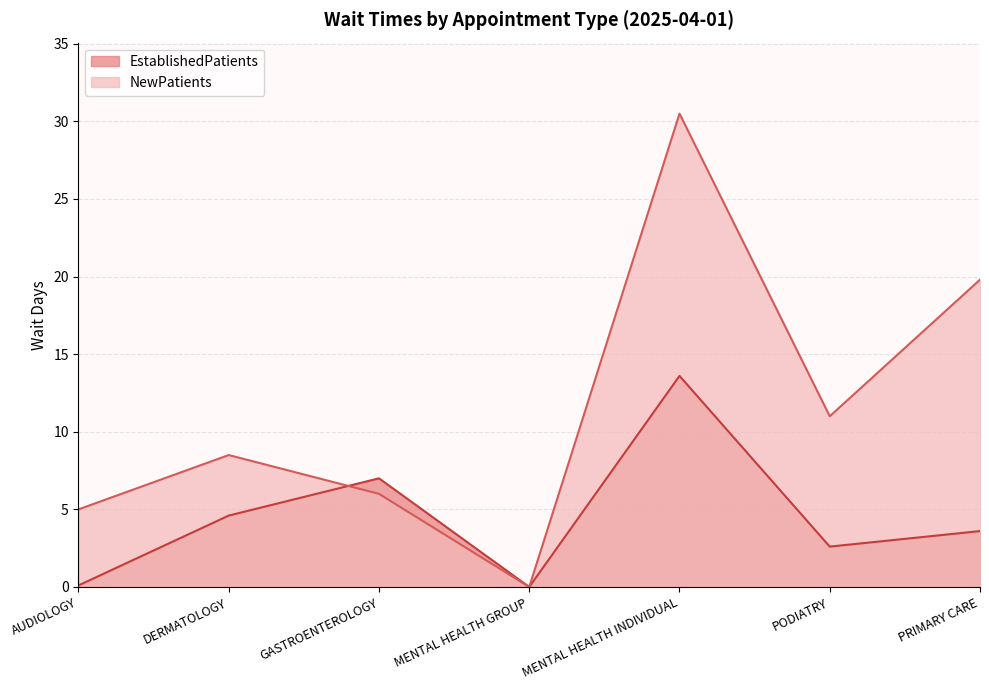

What is the label of the 2nd point from the left?

DERMATOLOGY